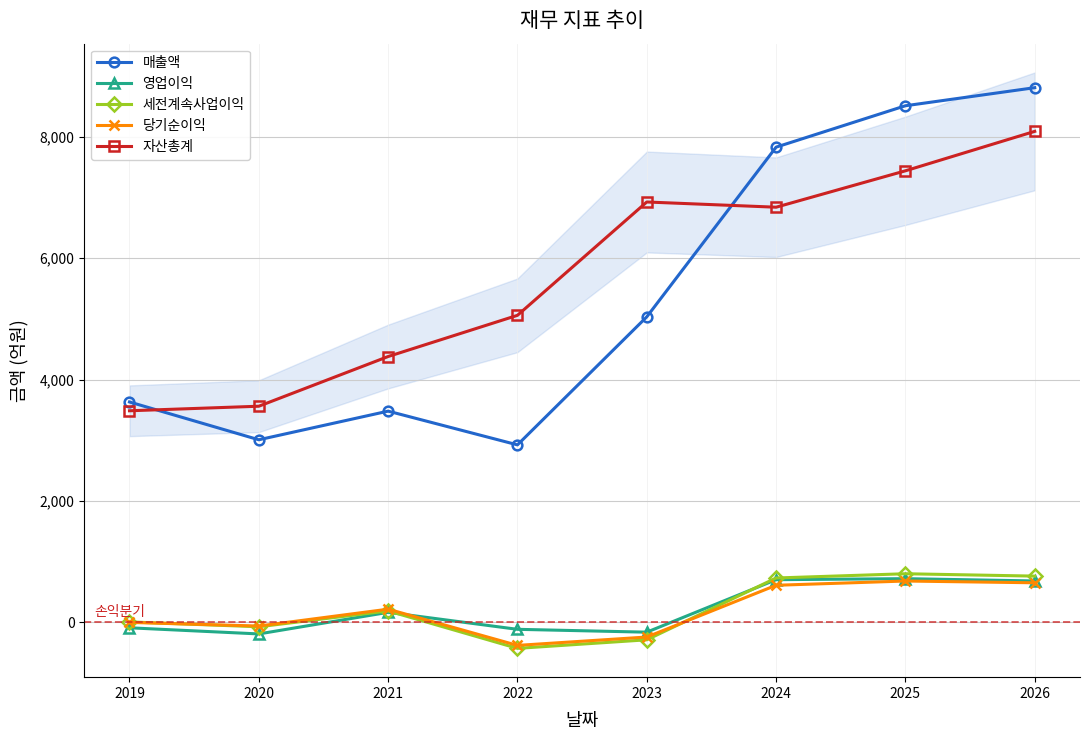

What is the total value across all series at 2021?

8422